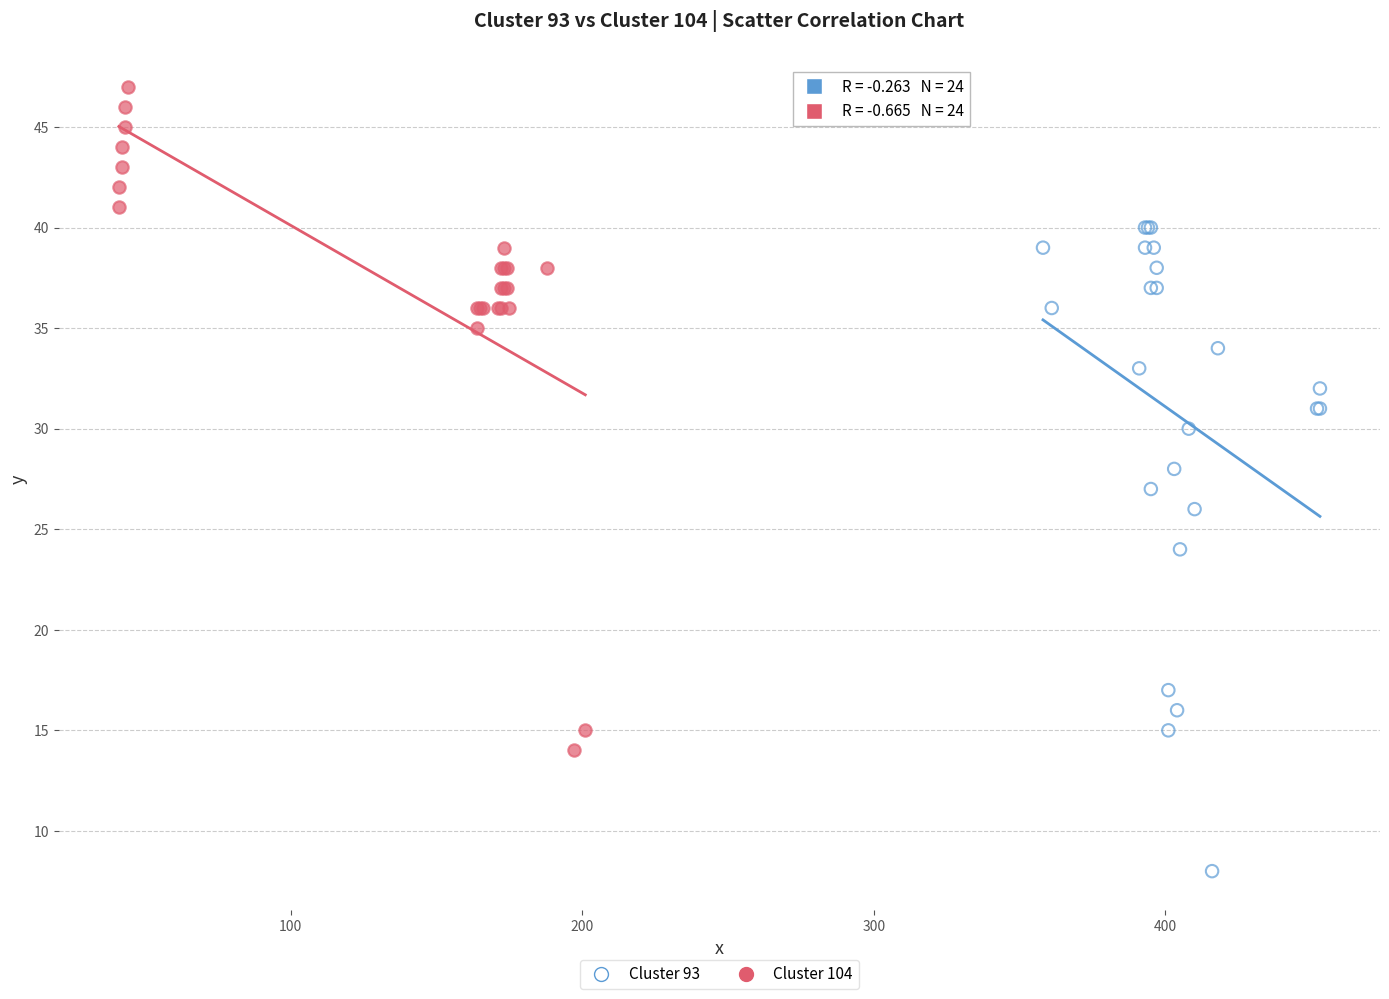

Which series contains the lowest Y value?

Cluster 93